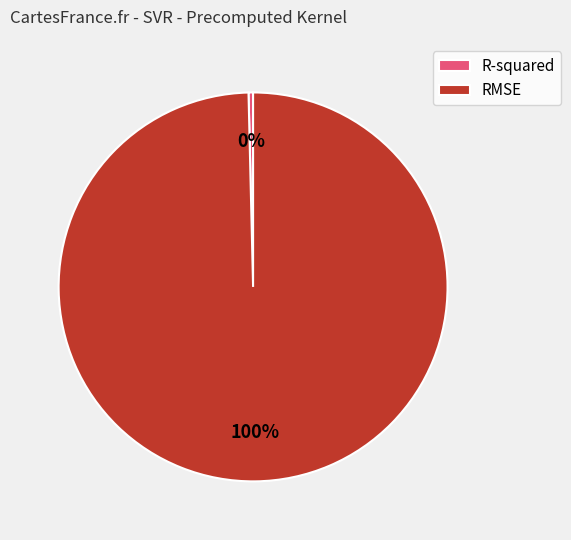

To the nearest percent, what portion does RMSE represent?

100%